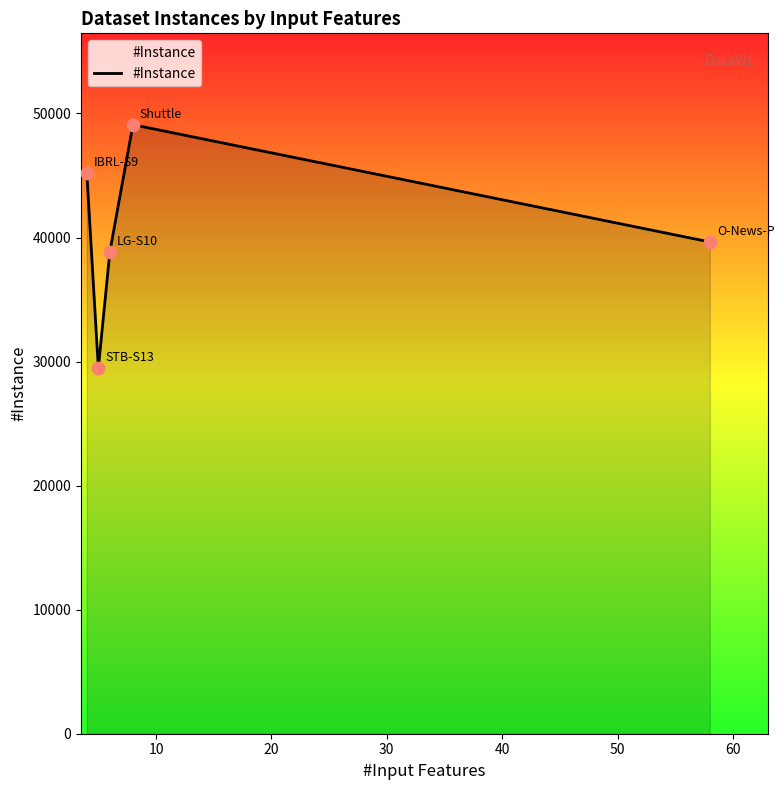

What is the average value?

40458